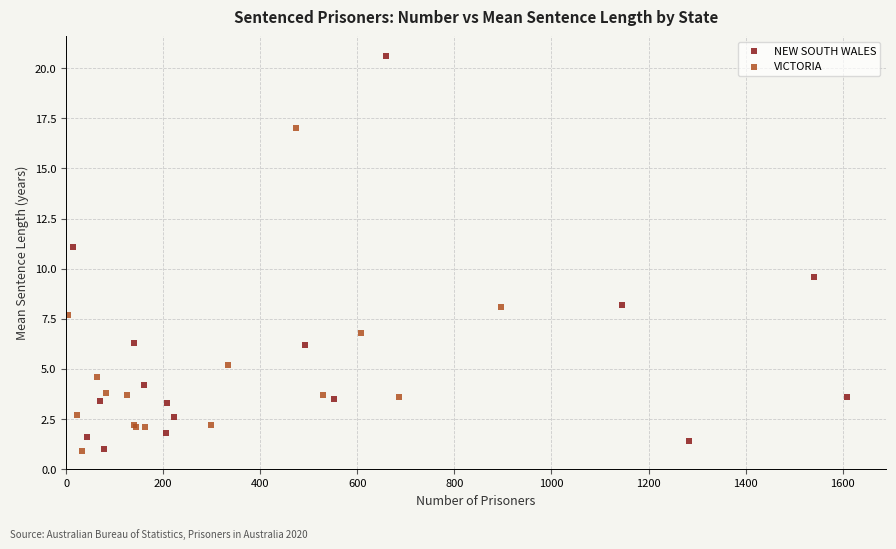

Which series reaches the maximum Y coordinate?

NEW SOUTH WALES